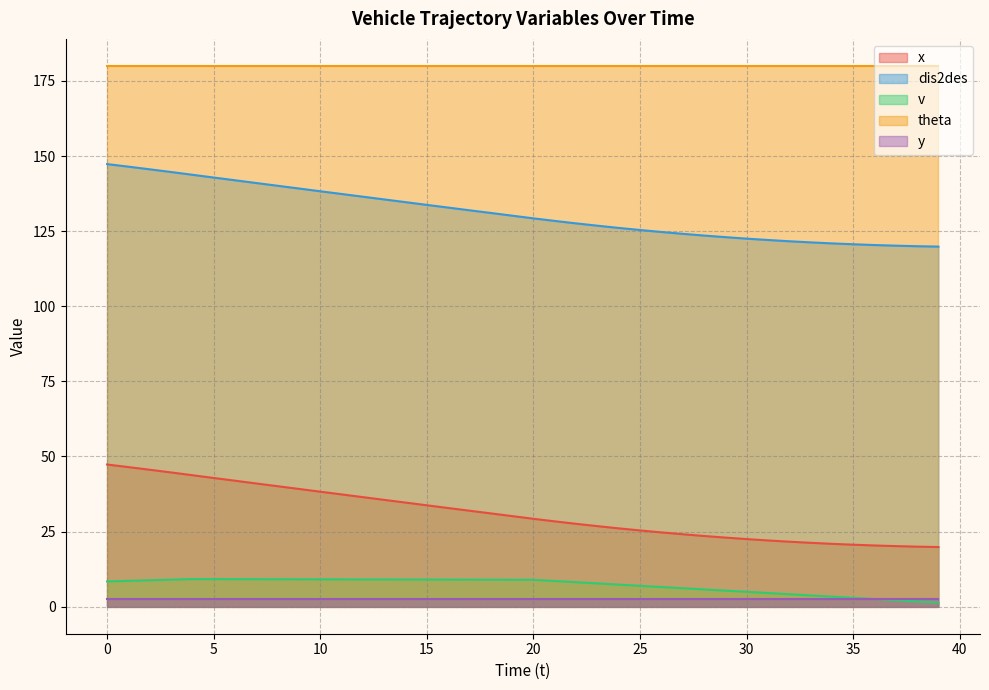

Which series has the largest total across all categories?

theta